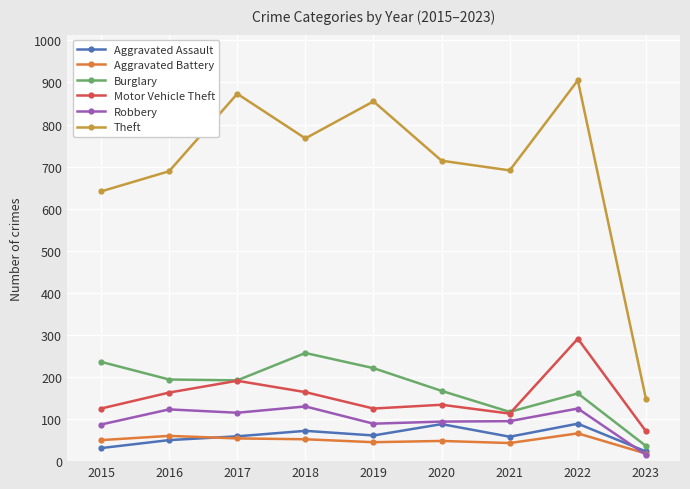

In Aggravated Assault, how many points are higher than both neighbors (excluding endpoints)?

3